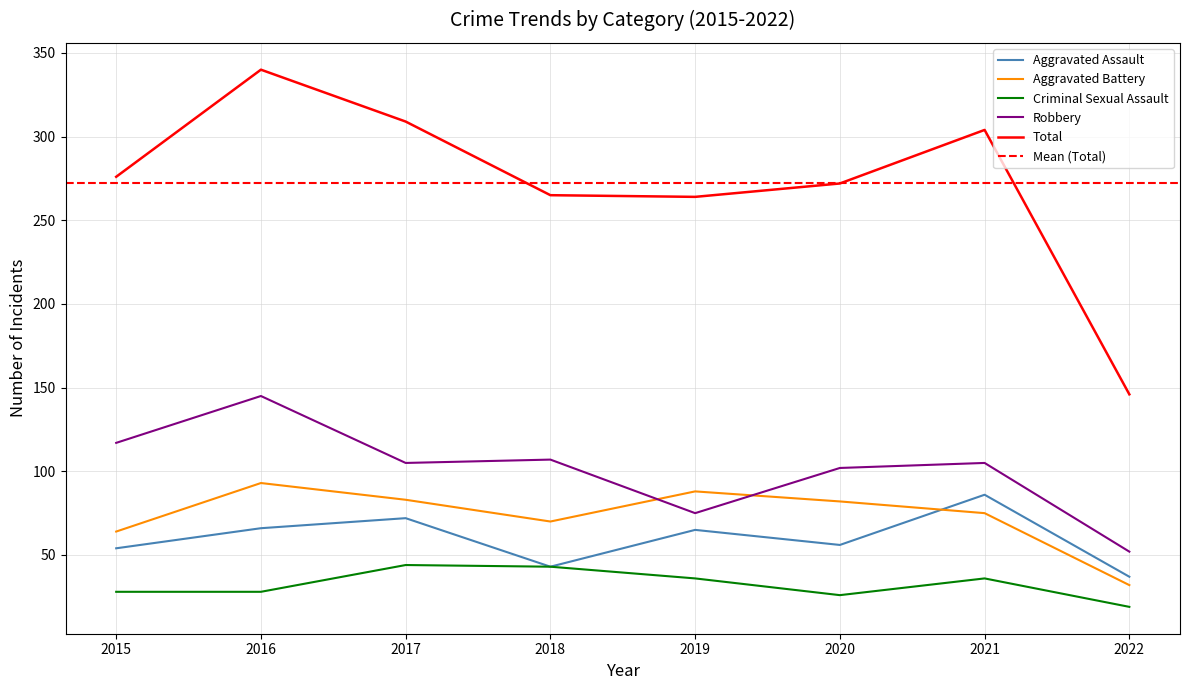

Which category has the lowest value in the Robbery series?

2022